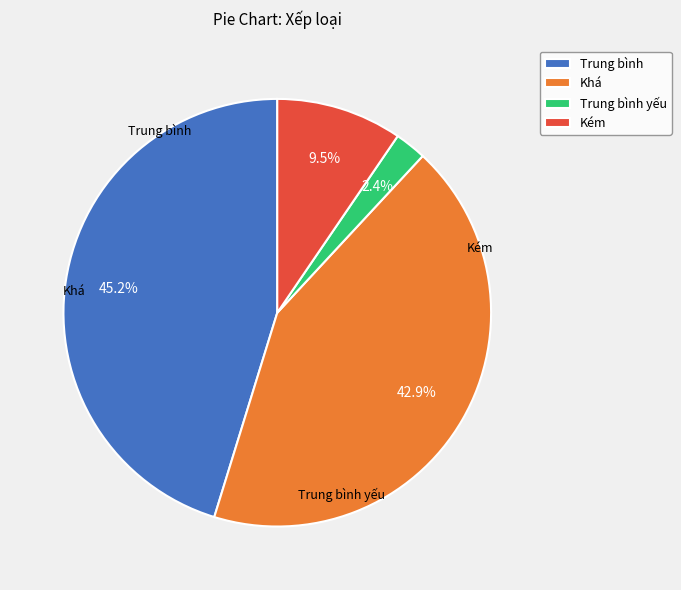

What is the ratio of the value at Kém to the value at Khá?

0.2